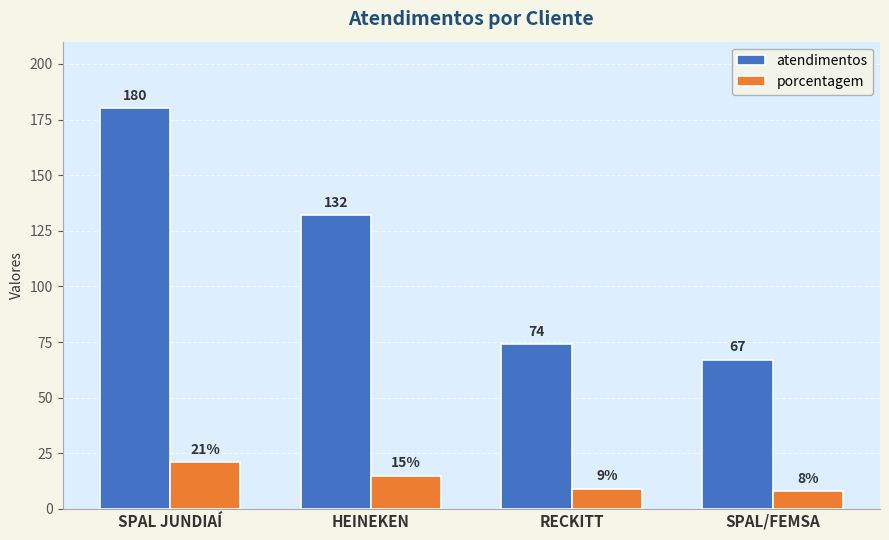

What is the difference between the maximum and minimum values in the porcentagem series?

13